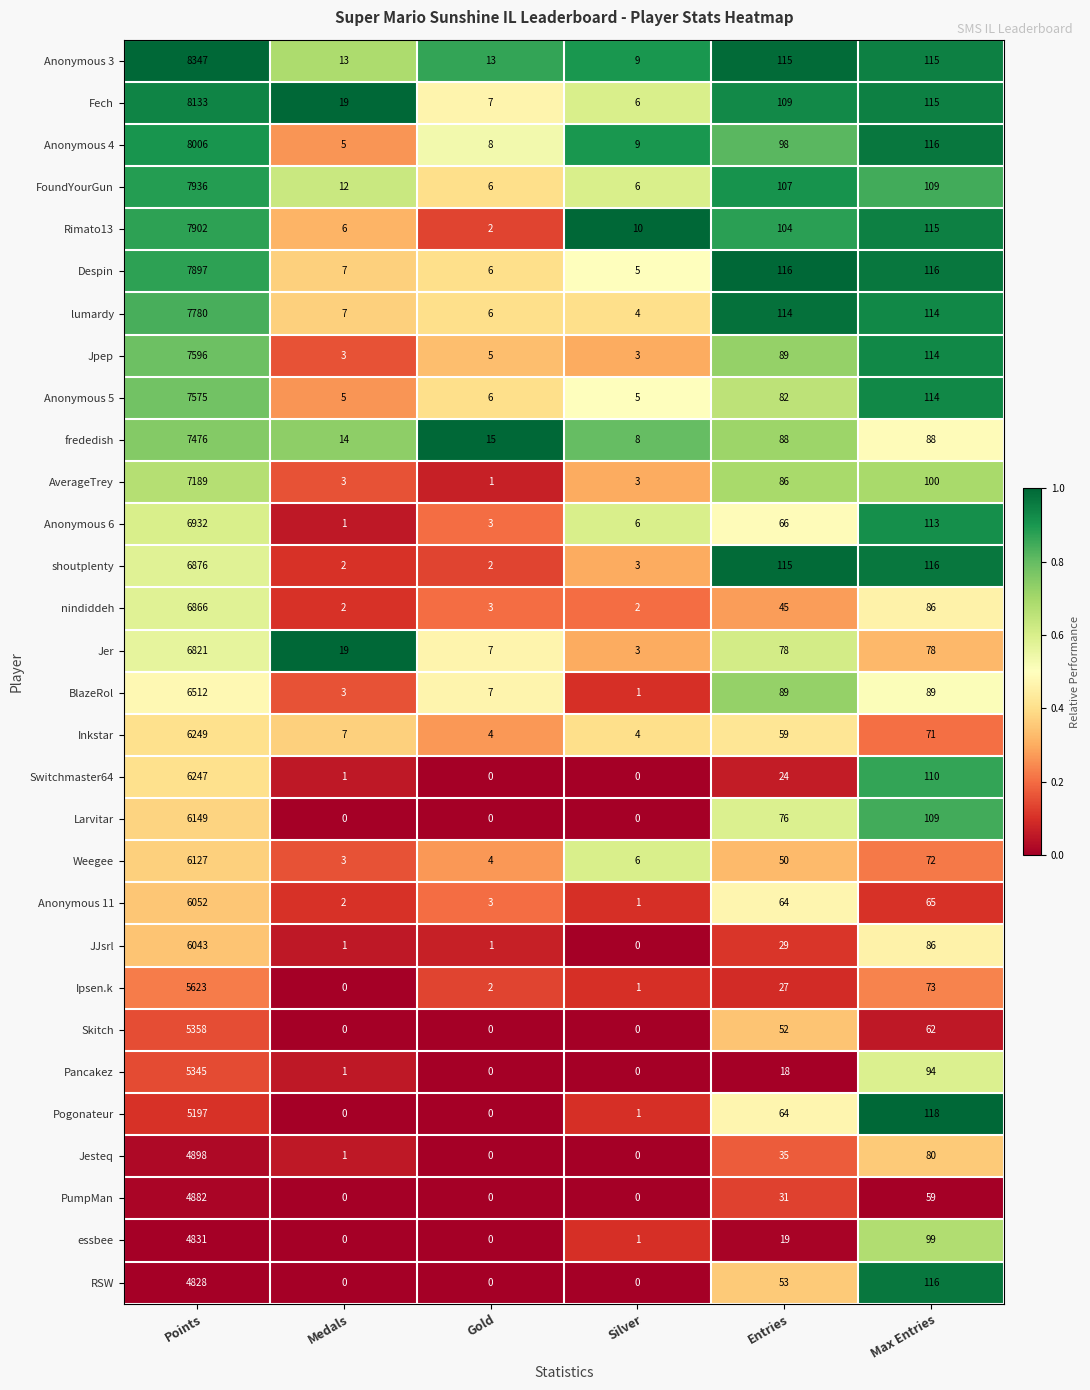

Is it true that Rimato13 equals 104 at Entries?

True